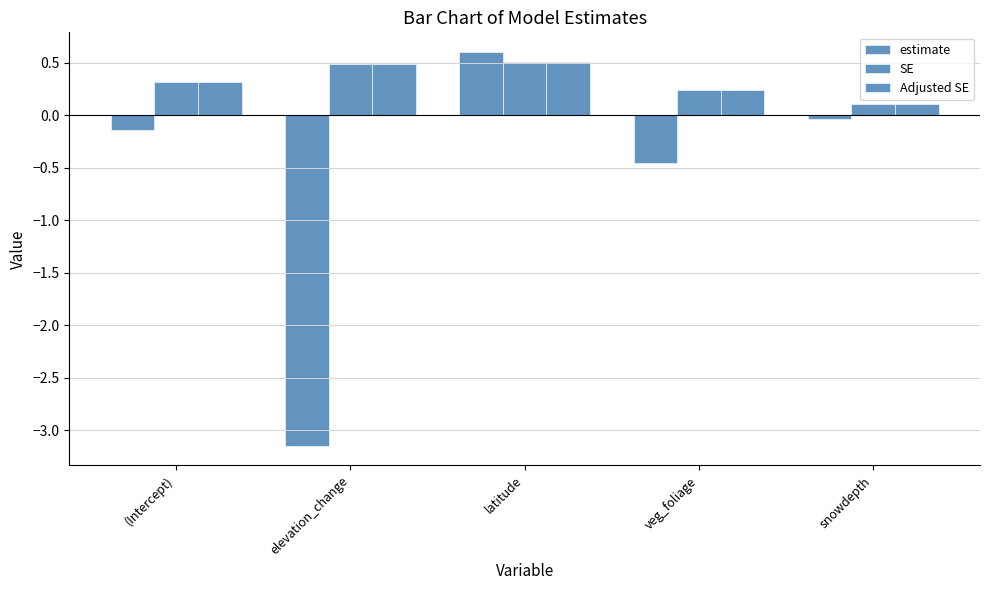

Is the value of estimate at latitude greater than the value of SE at latitude?

Yes